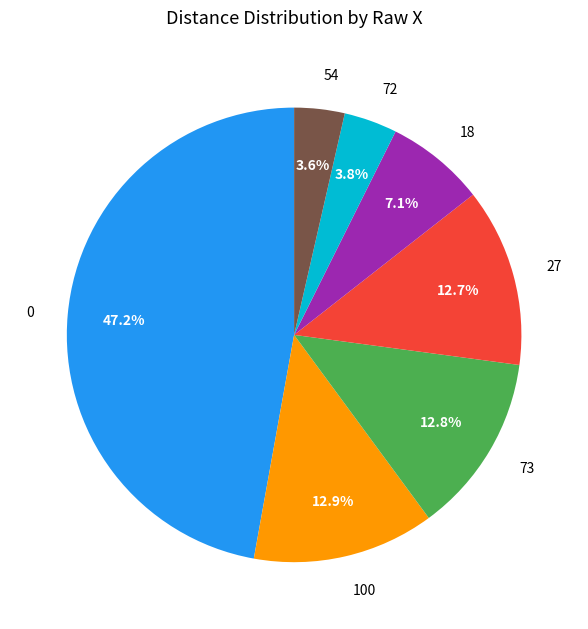

Do 73 and 72 together represent more than half of the pie?

No